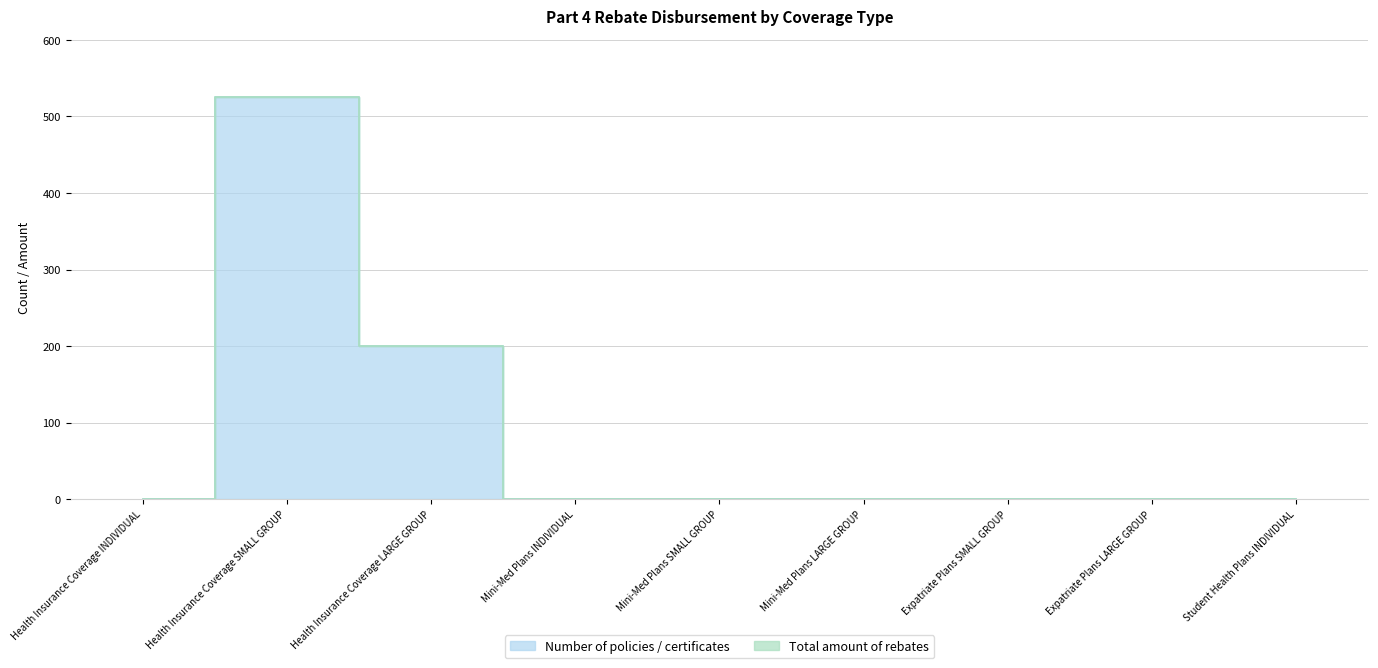

Rank the categories by value from highest to lowest.

Health Insurance Coverage SMALL GROUP, Health Insurance Coverage LARGE GROUP, Health Insurance Coverage INDIVIDUAL, Mini-Med Plans INDIVIDUAL, Mini-Med Plans SMALL GROUP, Mini-Med Plans LARGE GROUP, Expatriate Plans SMALL GROUP, Expatriate Plans LARGE GROUP, Student Health Plans INDIVIDUAL